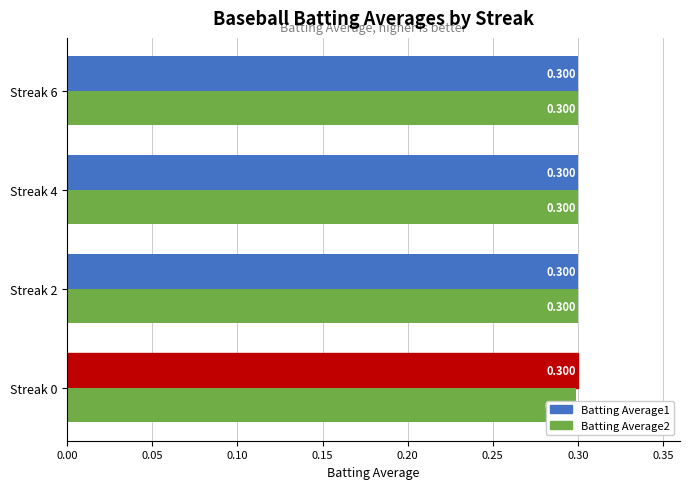

Rank the series at 0.05 from highest to lowest value.

Batting Average1, Batting Average2